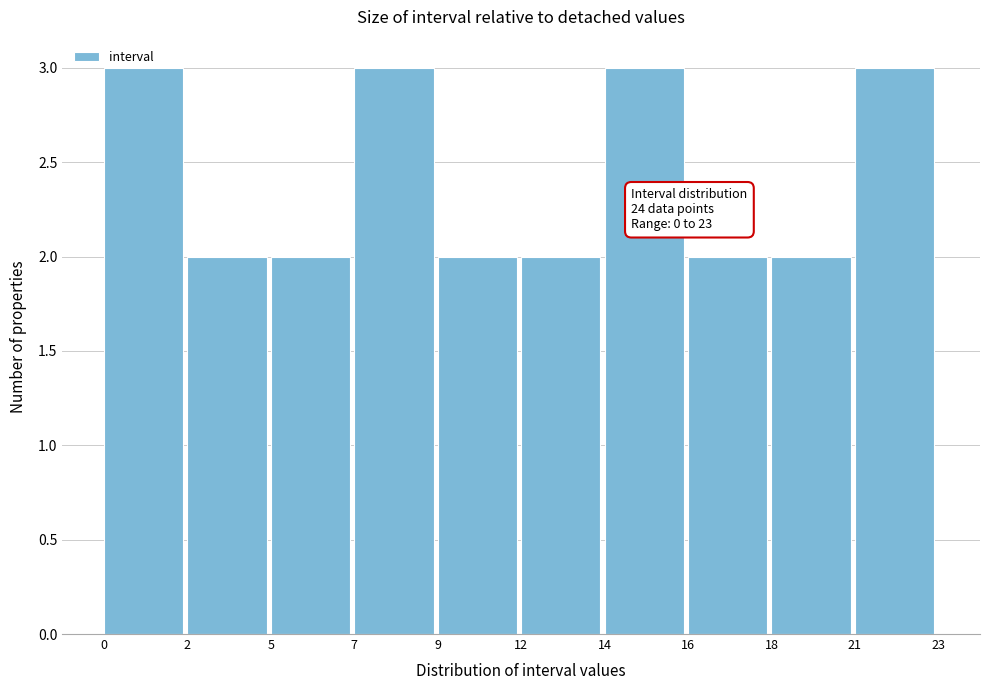

What is the change in value from 2 to 14?

+1